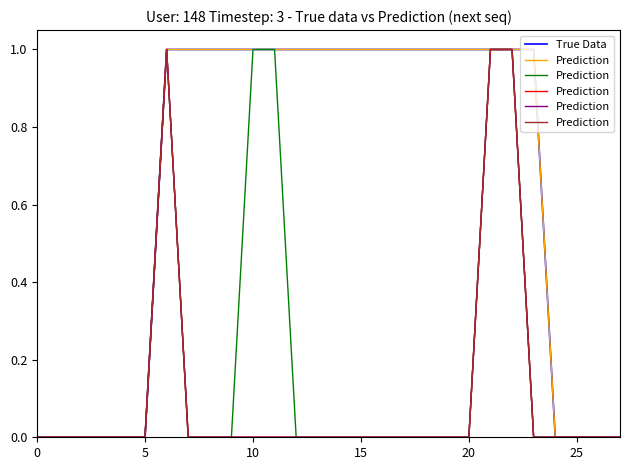

How many lines are shown in the chart?

2